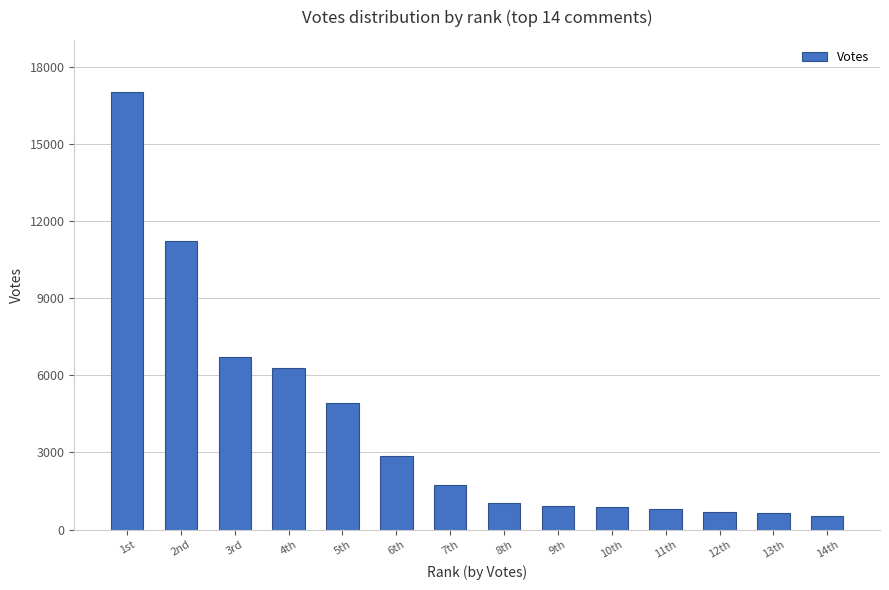

What is the greatest value displayed?

17004